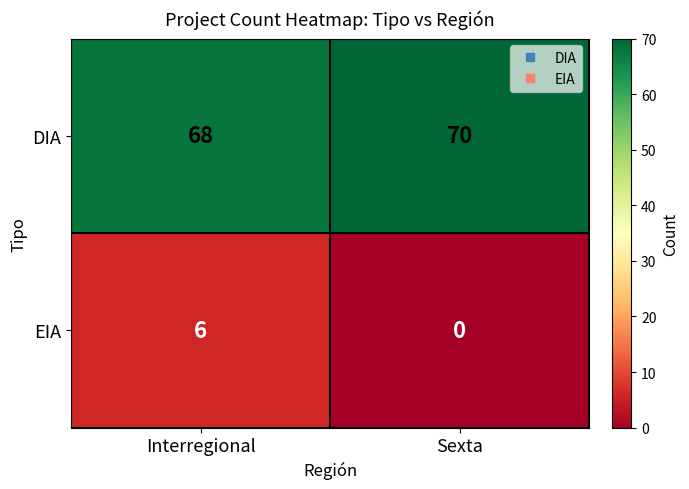

True or false: DIA has a value of 119 at Interregional.

False